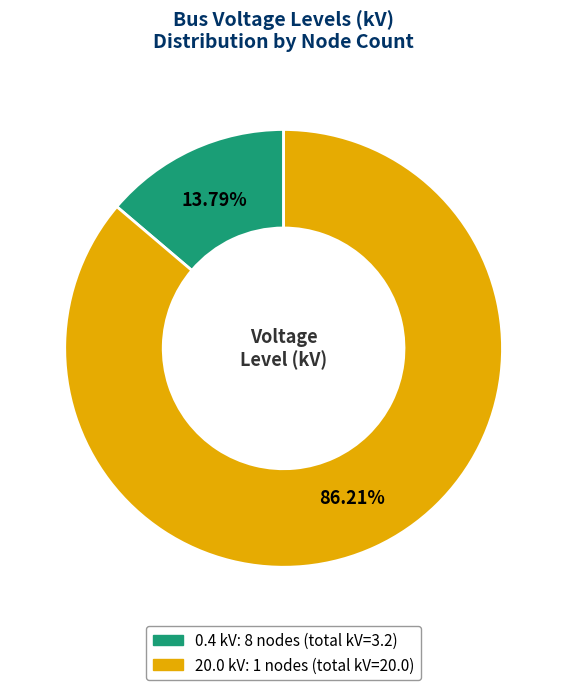

Count the number of slices in the pie.

2